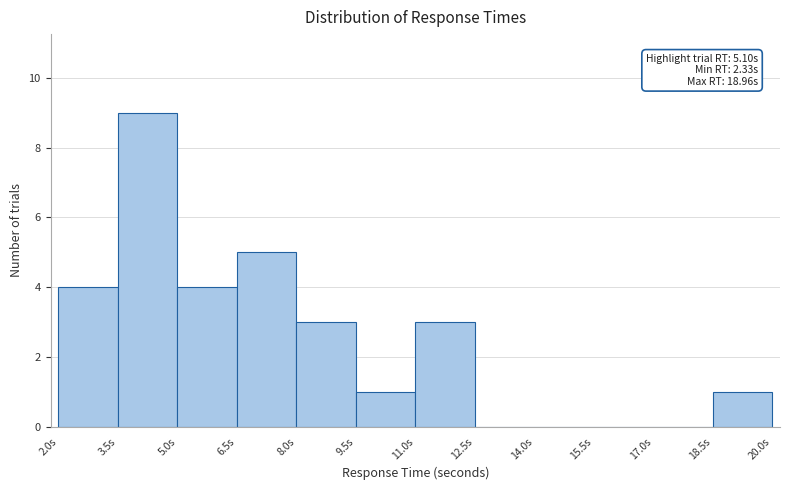

Over which range of the x-axis is the bar tallest?

3.5 to 5.0